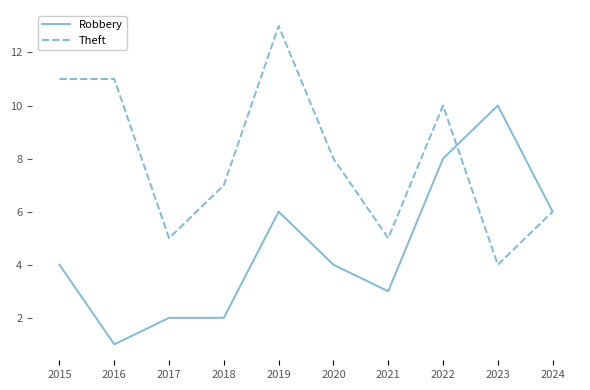

At which label does Theft first exceed 8?

2015